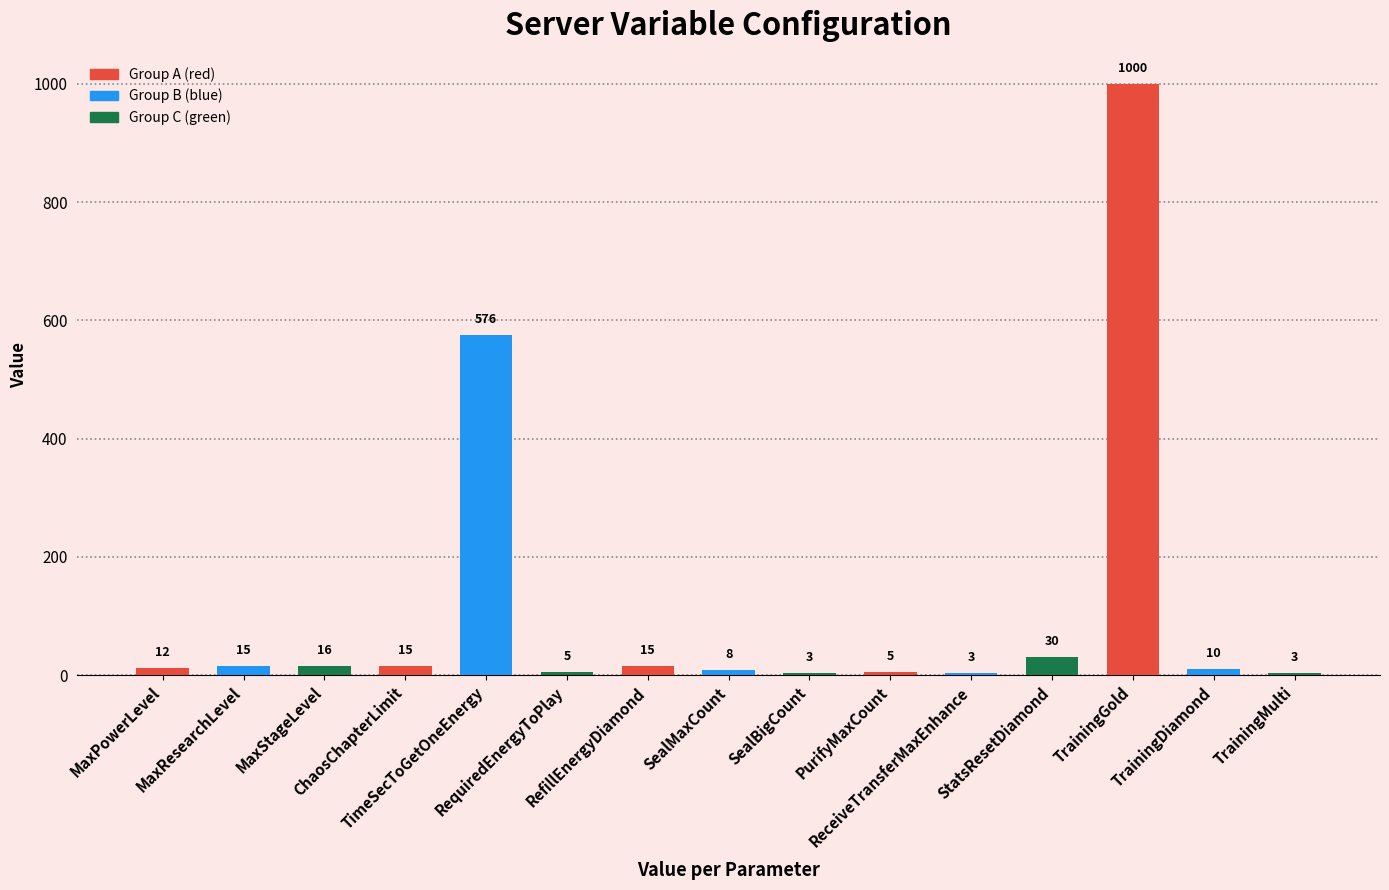

How many series are shown in this chart?

1